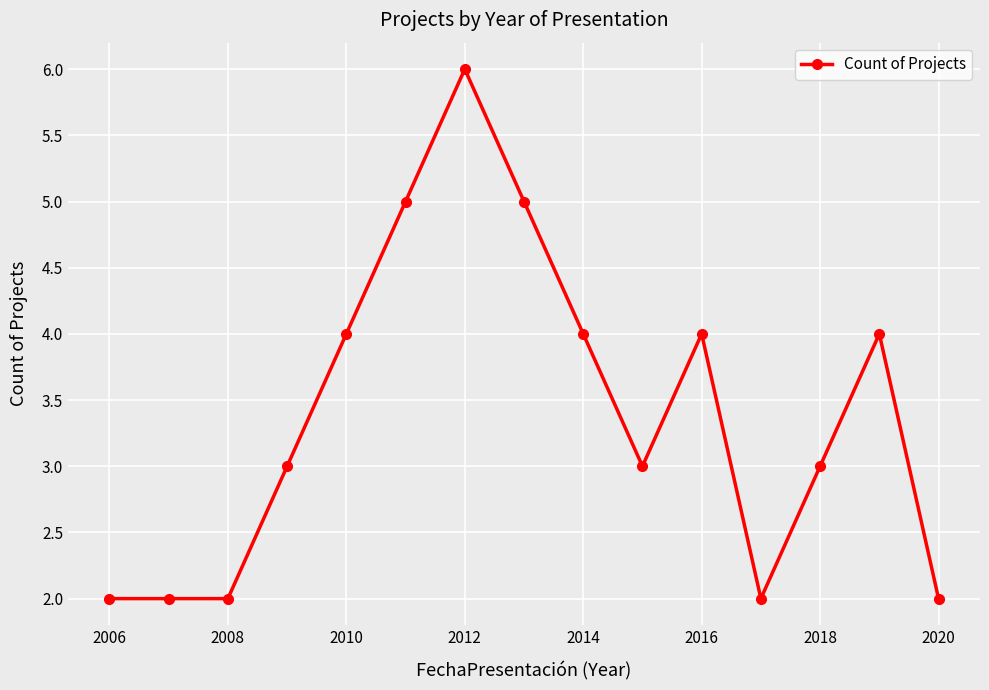

True or false: the data has more than 1 interior local peaks.

True